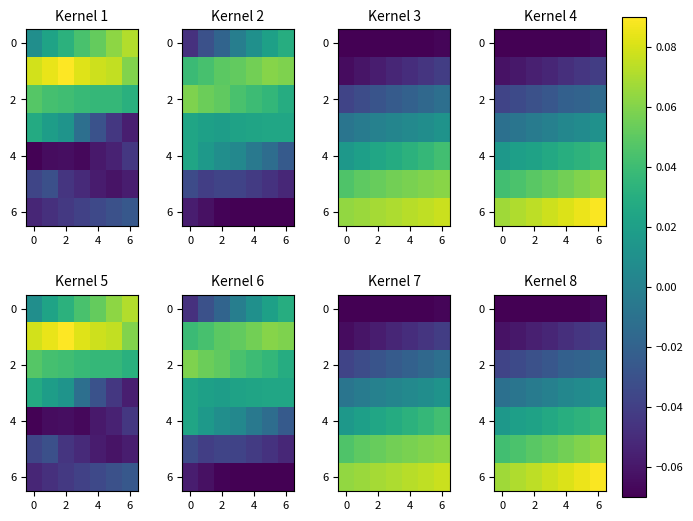

The value of row_2 at 4 is -0.0. True or false?

False